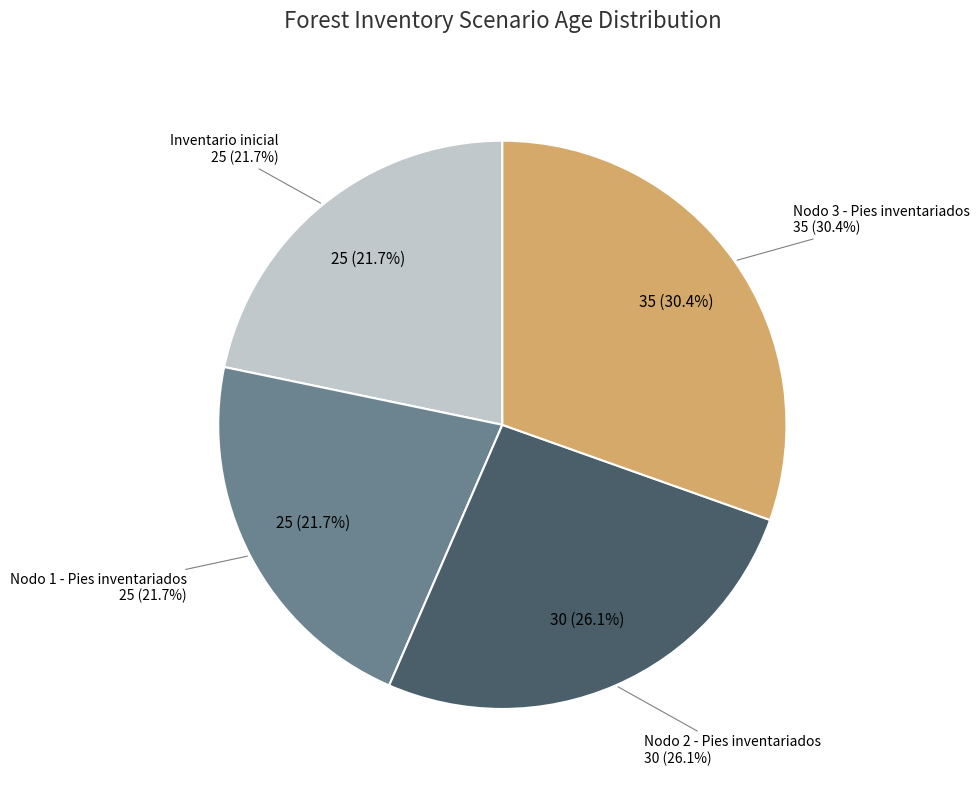

Which has a higher value, Inventario inicial or Nodo 2 - Pies inventariados?

Nodo 2 - Pies inventariados